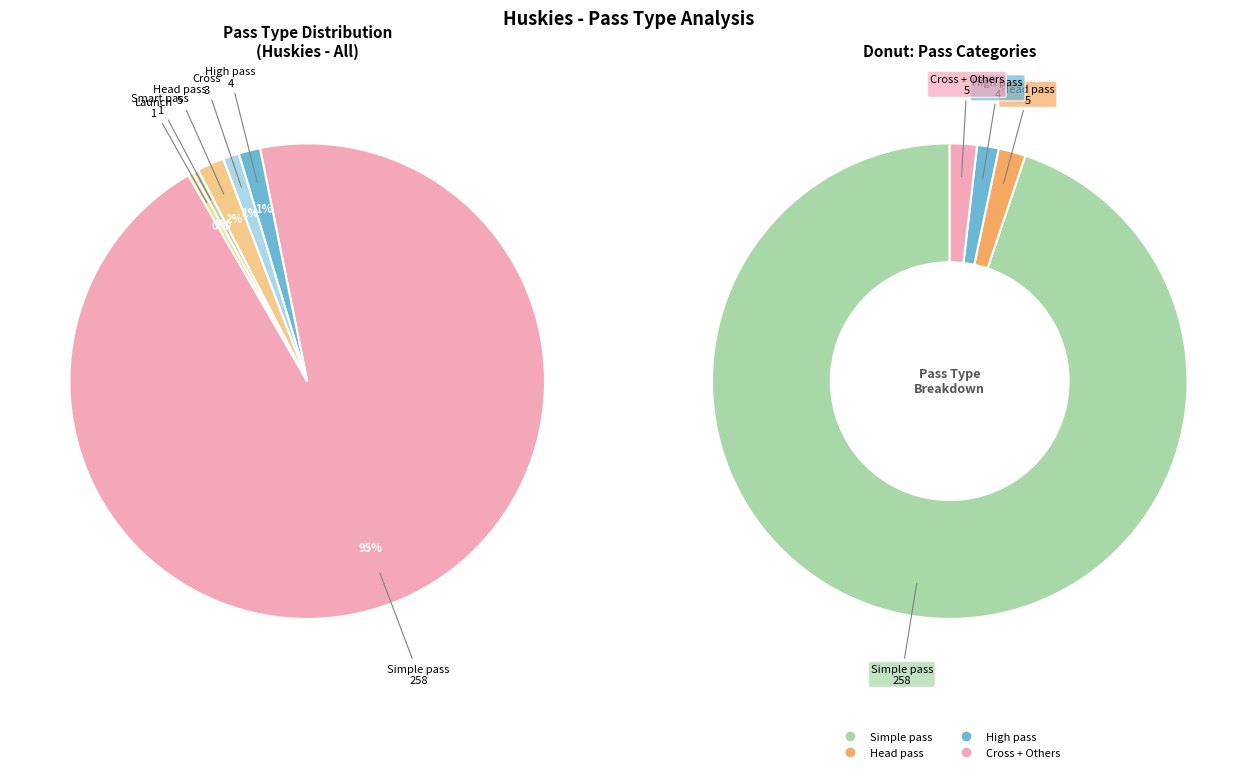

Which category has the biggest portion of the pie?

Simple pass